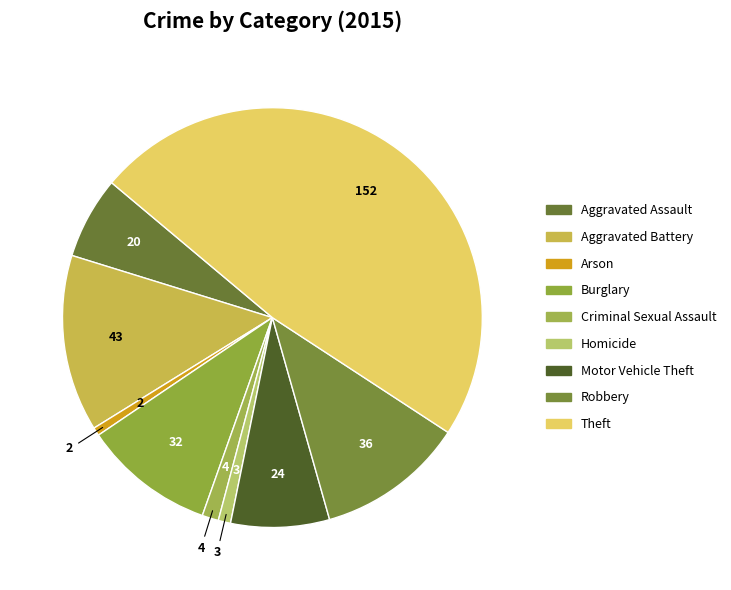

What is the total percentage of Homicide and Aggravated Assault?

7.3%